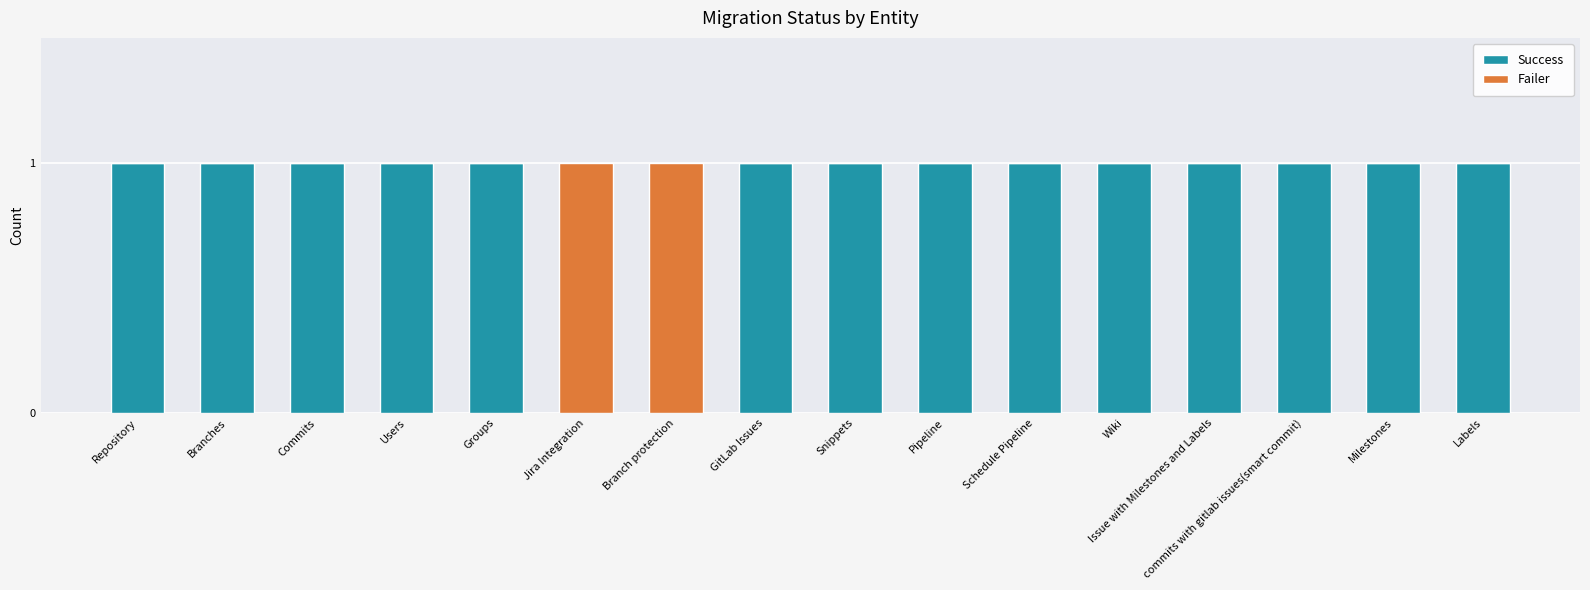

Are the bars grouped side by side (vs. stacked)?

No